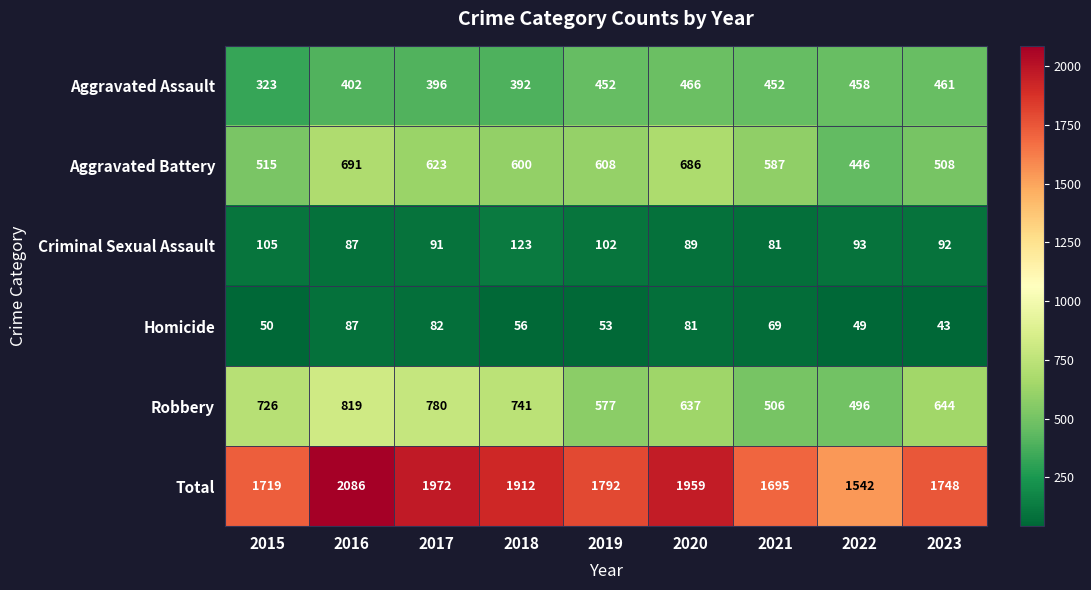

What value does the Aggravated Battery series have at 2019?

608